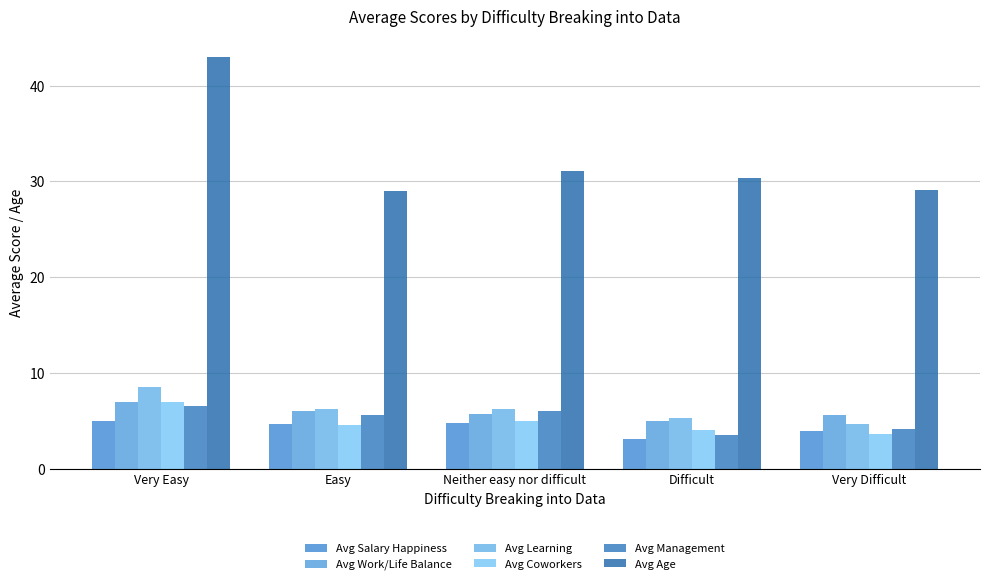

How many data points does each series have?

5